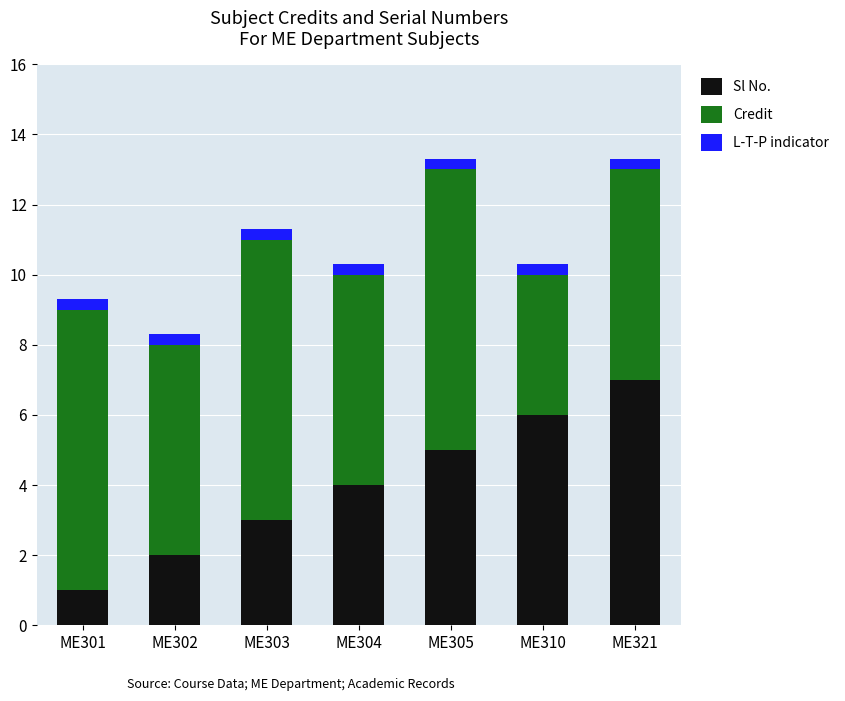

What is the average value of the Sl No. series?

4.0